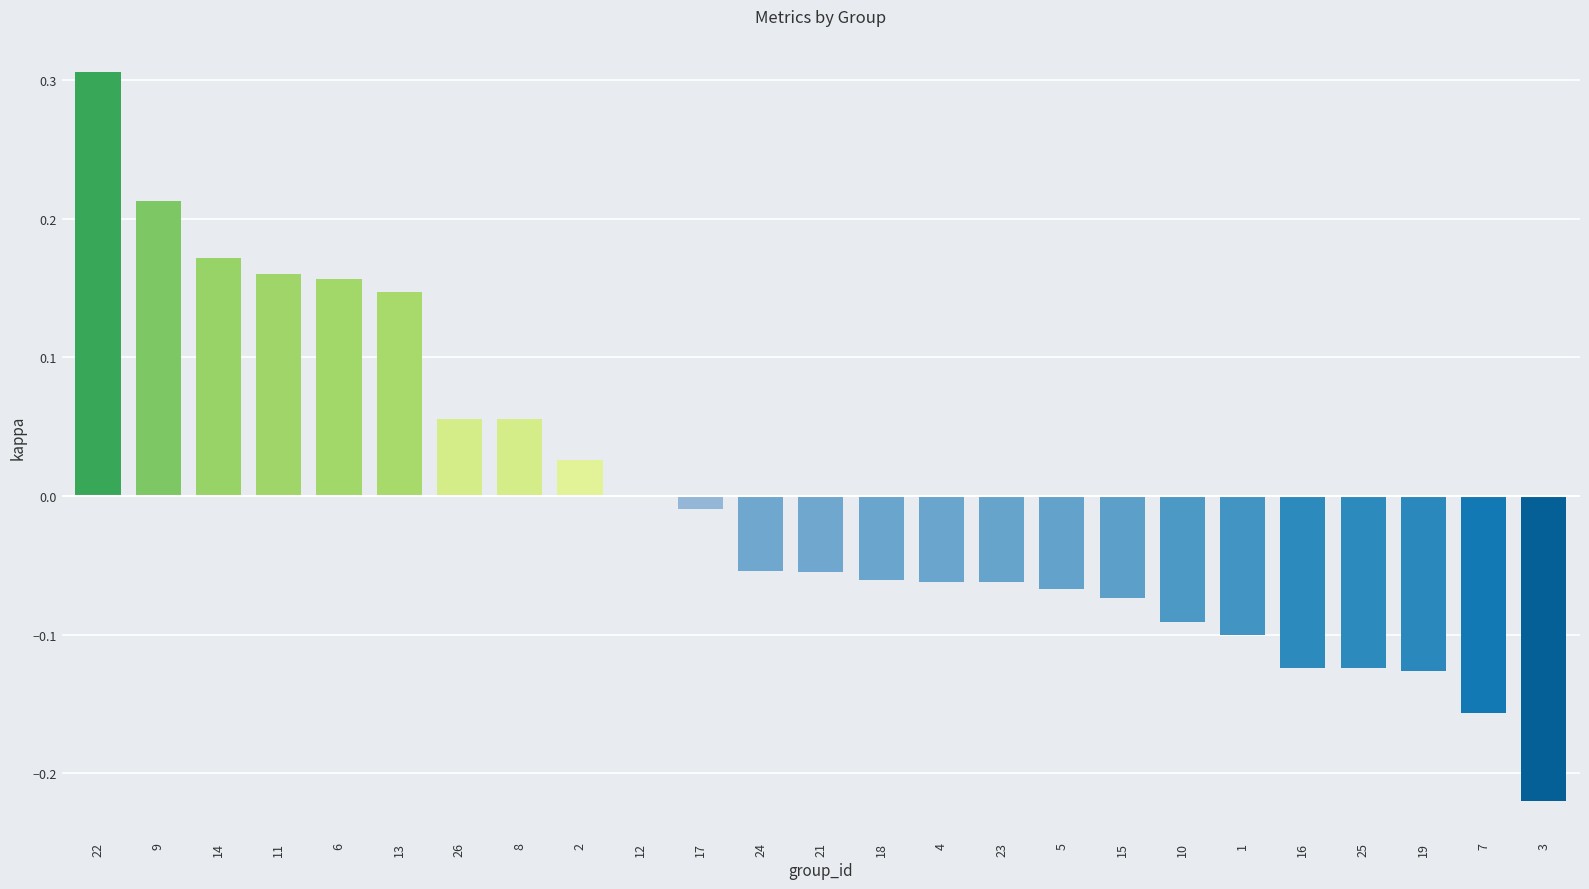

Is it true that the value at 5 is -0.1?

True